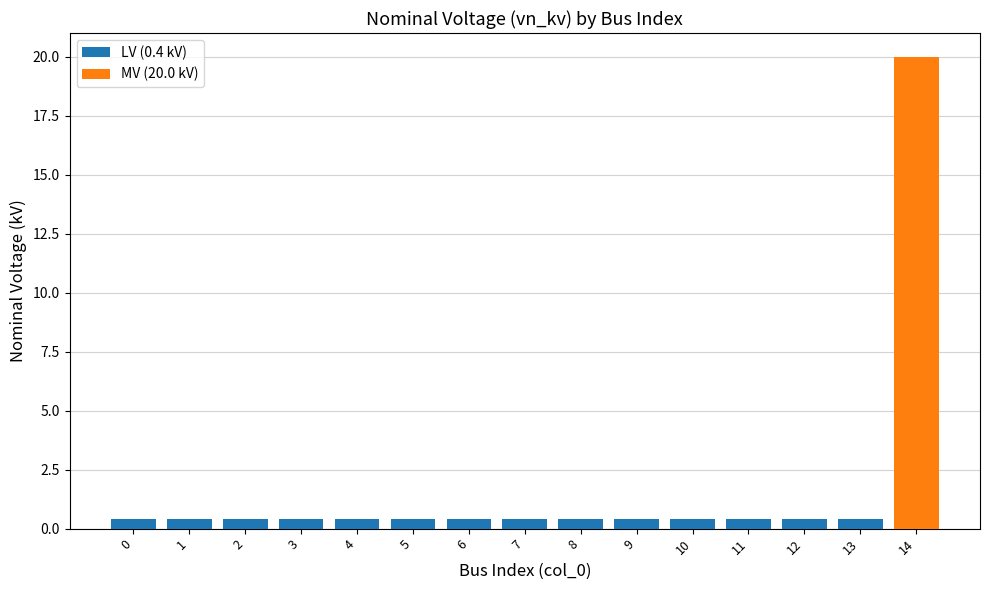

Which has a higher value, 10 or 3?

10